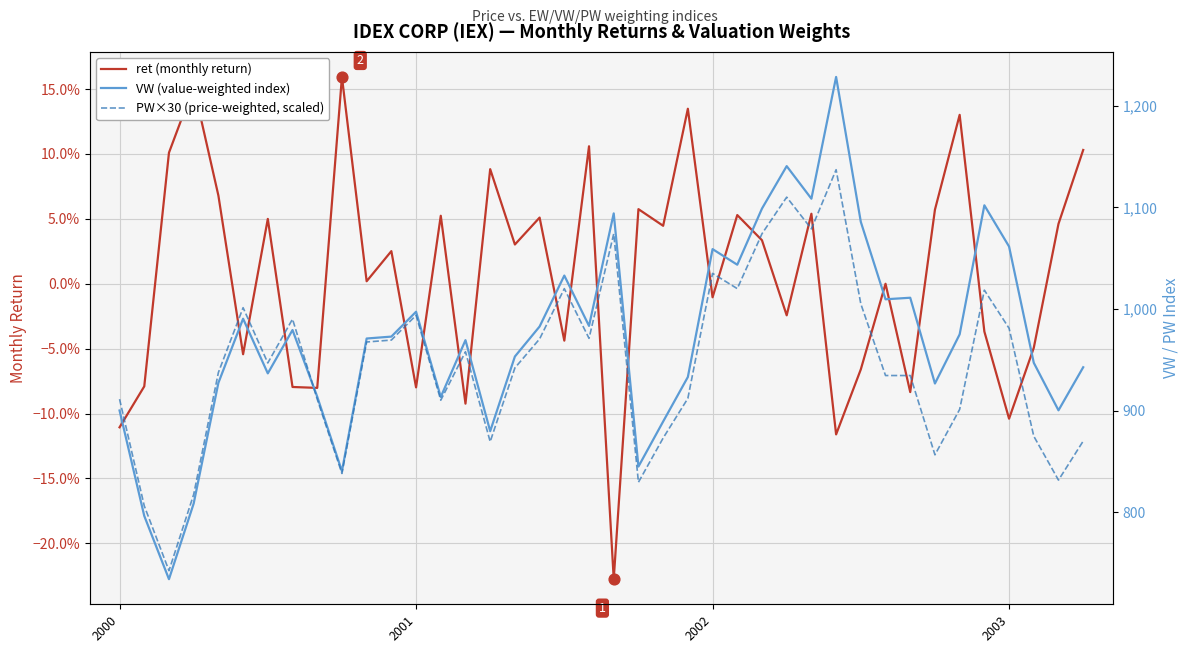

Which series has the largest total across all categories?

VW (value-weighted index)